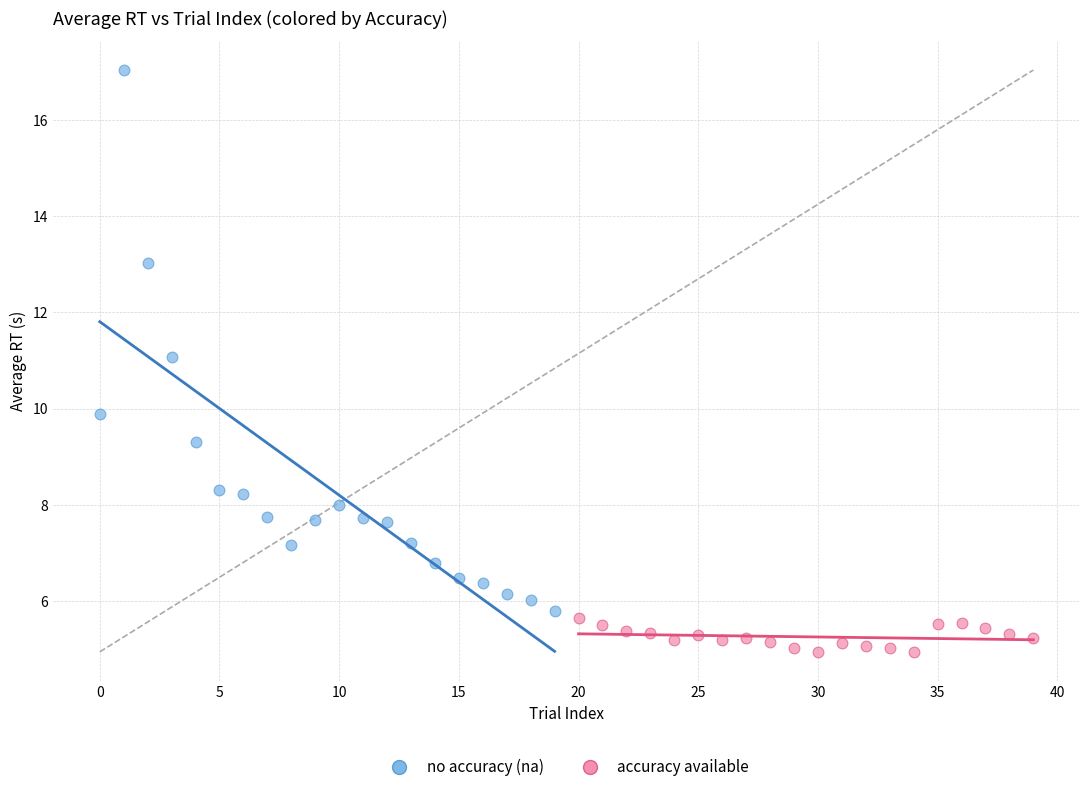

Which series has the widest spread of Y values?

no accuracy (na)